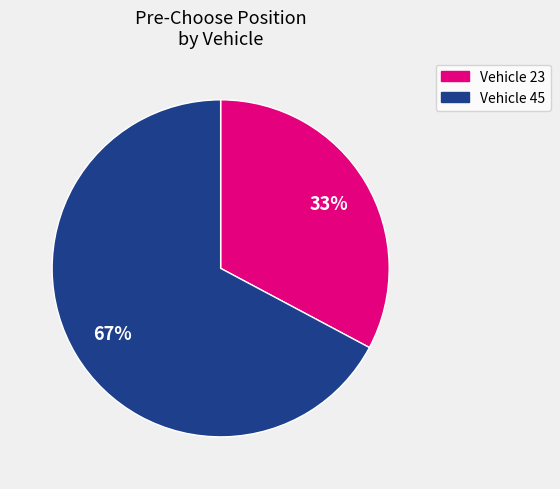

To the nearest percent, what is the average slice percentage?

50%